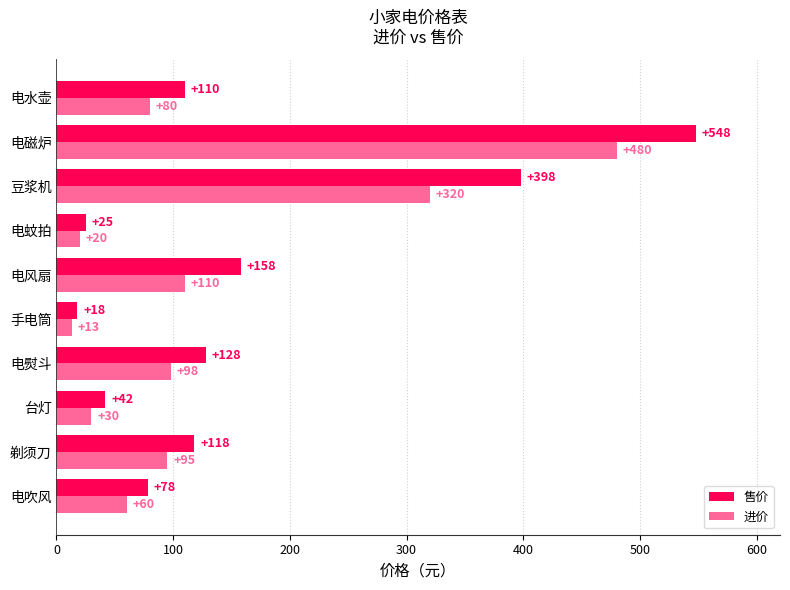

What value does the 进价 series have at 电吹风, to the nearest 5?

60